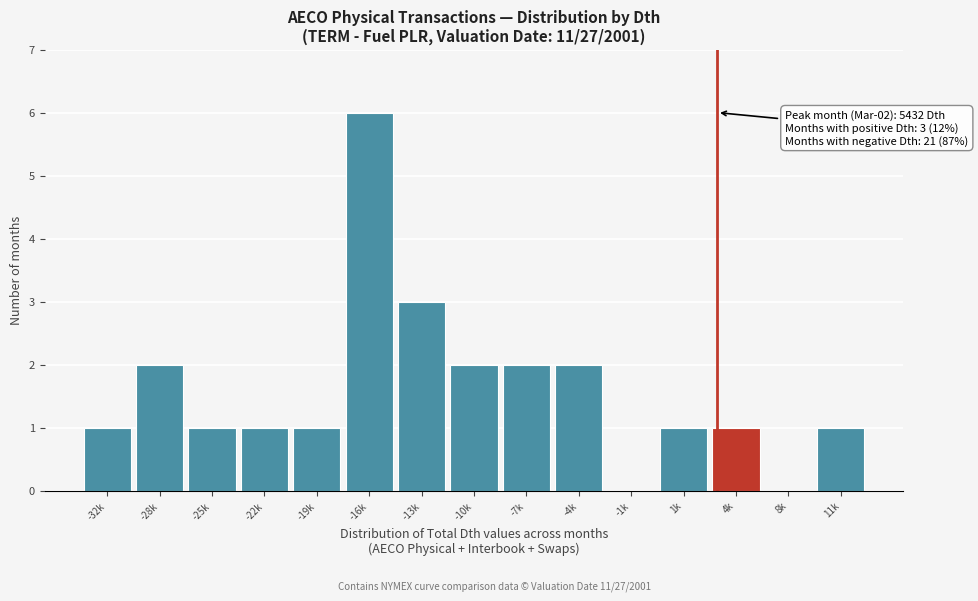

Reading left to right, what are all the values shown in this chart?

-32k=1	-28k=2	-25k=1	-22k=1	-19k=1	-16k=6	-13k=3	-10k=2	-7k=2	-4k=2	-1k=0	1k=1	4k=1	8k=0	11k=1